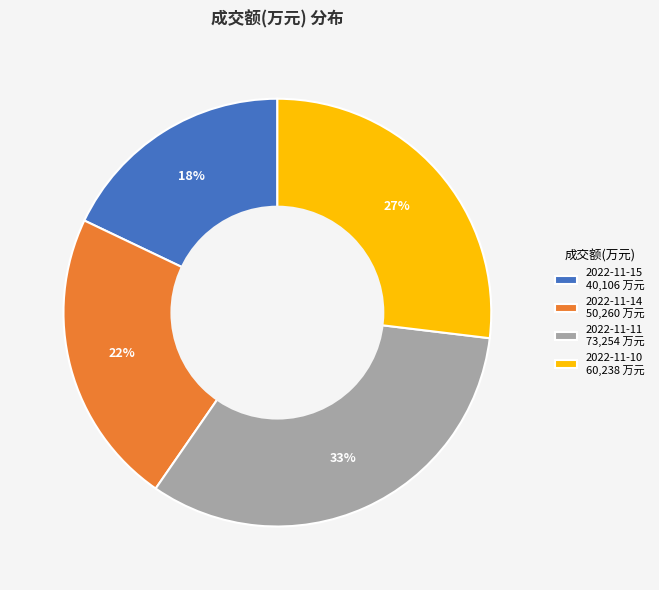

Is the sum of 2022-11-10 and 2022-11-11 greater than half?

Yes